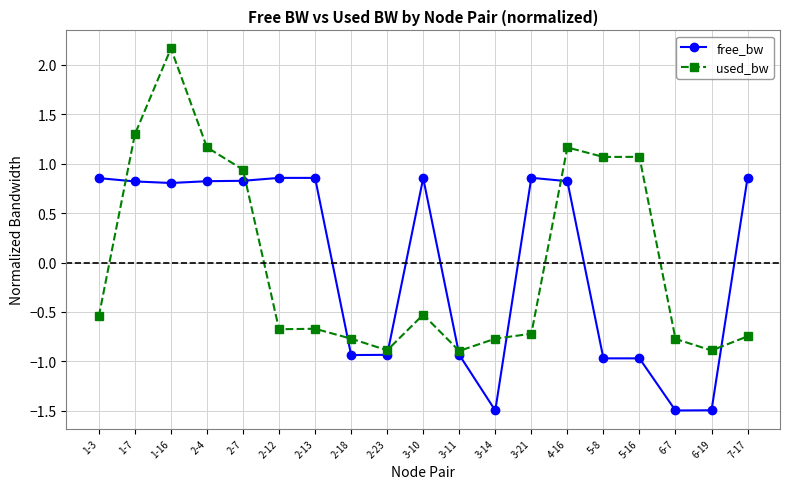

True or false: free_bw has more than 2 points higher than both neighbors.

True